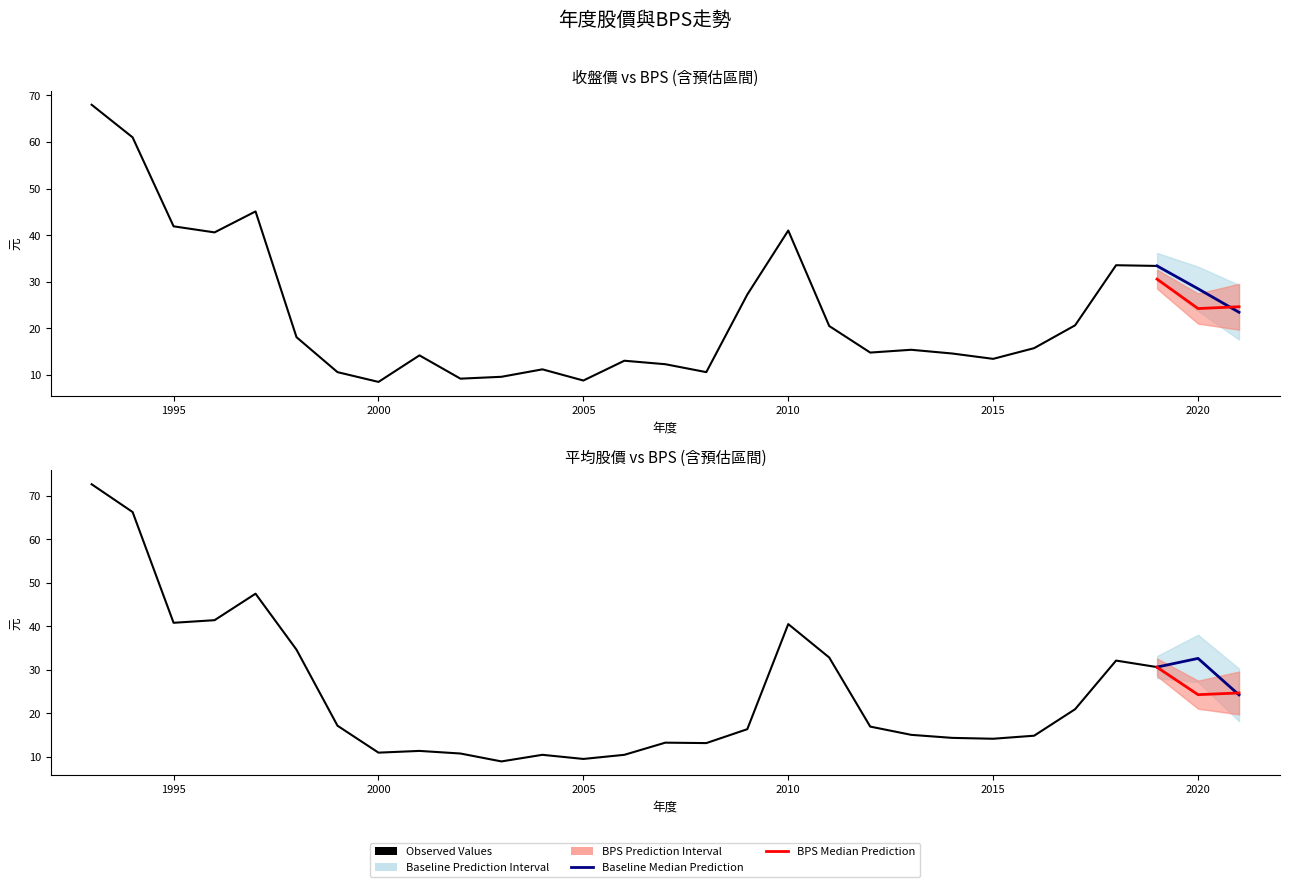

What is the spread (max minus min) of values at 2011?

12.3